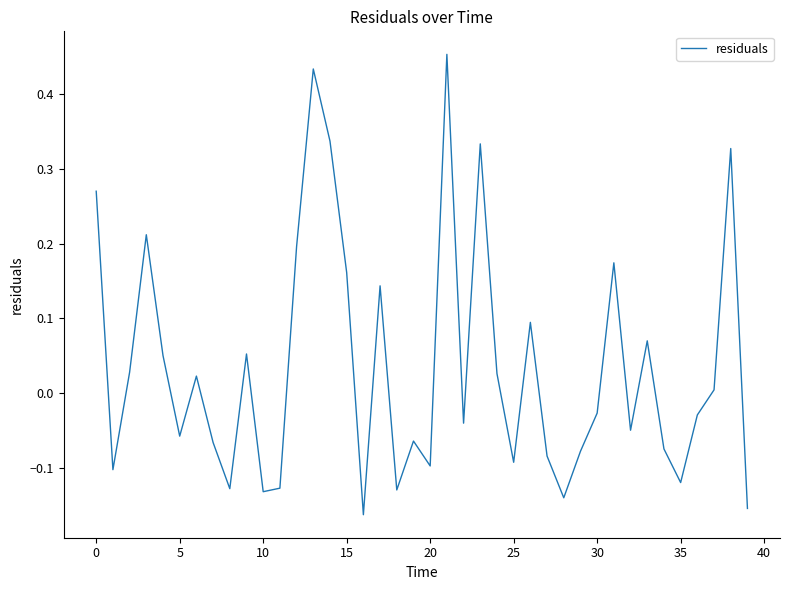

What is the difference between the maximum and minimum values?

0.6